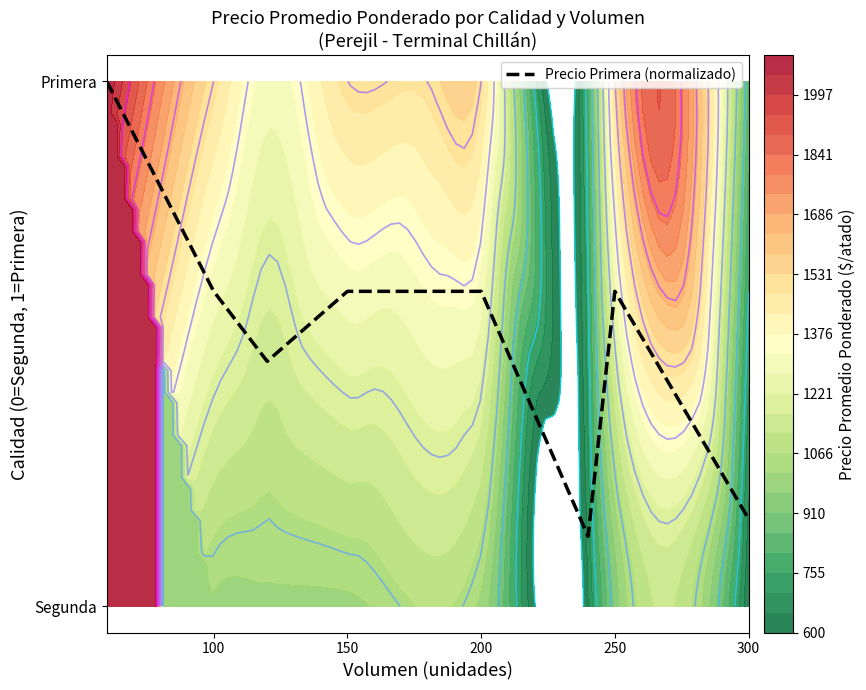

Count the number of categories in the chart.

9